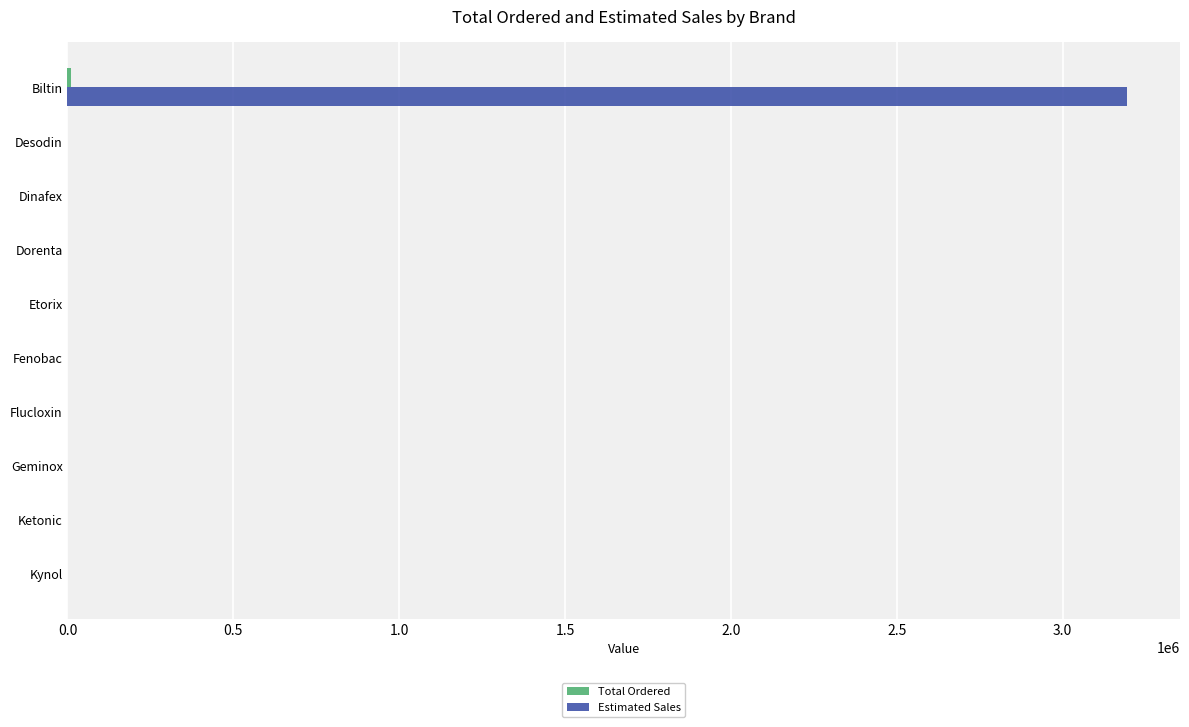

What is the sum of all Estimated Sales values?

3194515